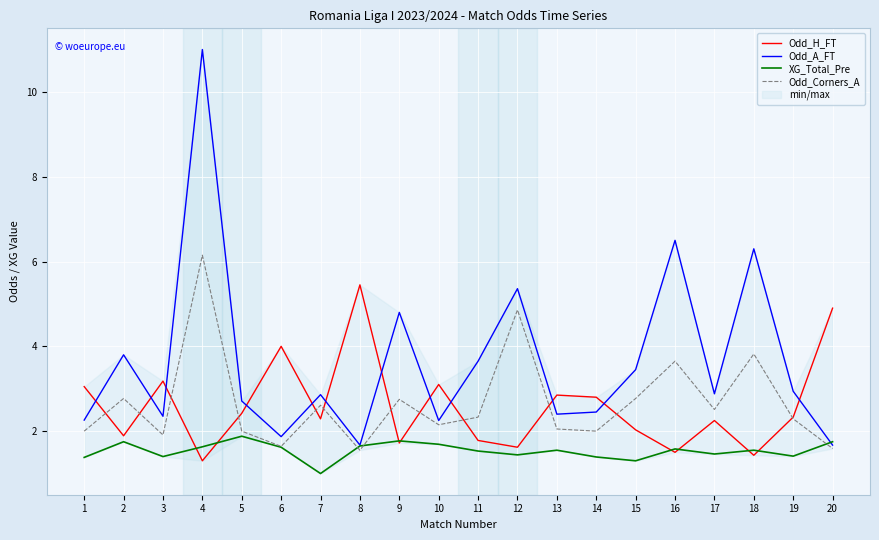

What is the difference between the second highest and second lowest values in the Odd_Corners_A series?

3.3